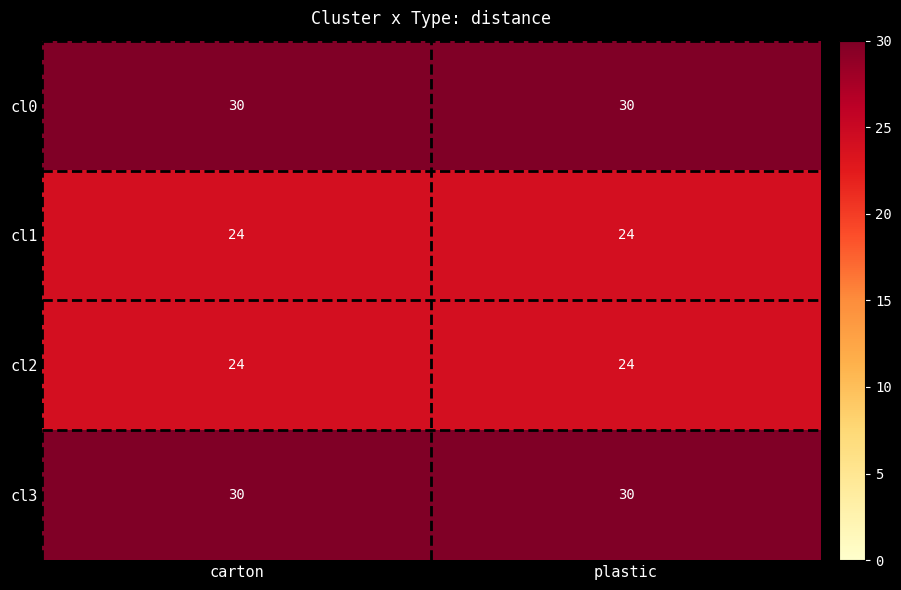

What value does the cl3 series have at plastic?

30